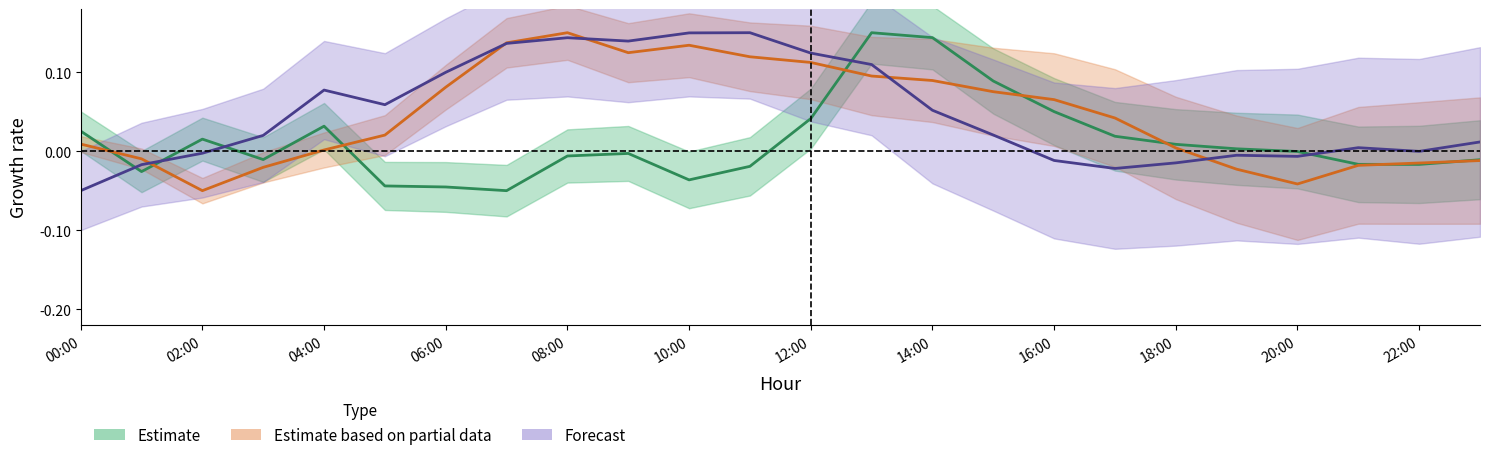

The ATT9 series shows -0.0 at 08:00. True or false?

True